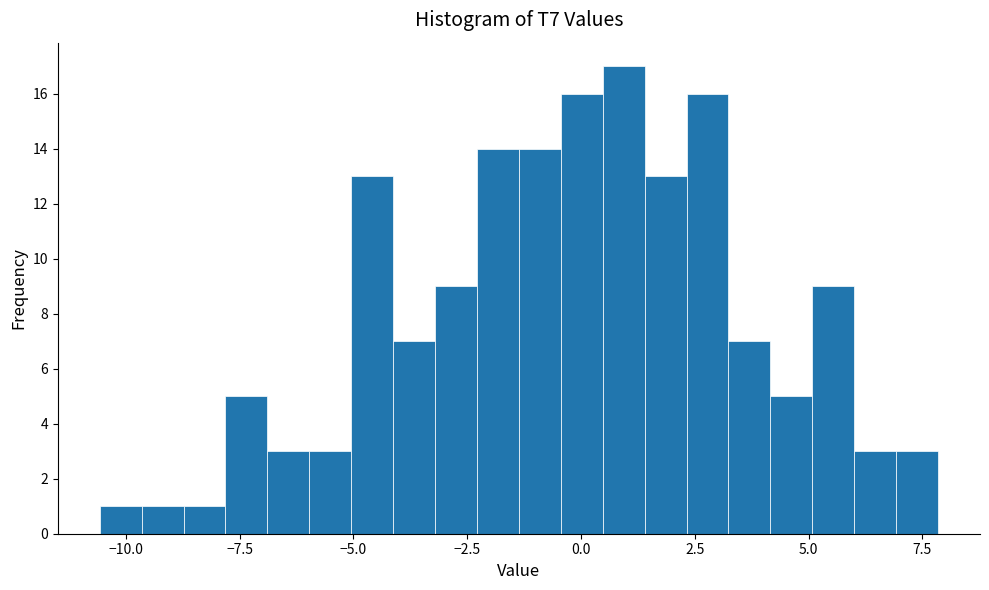

Read against the x-axis, roughly where is the centre of the tallest bar?

1.0